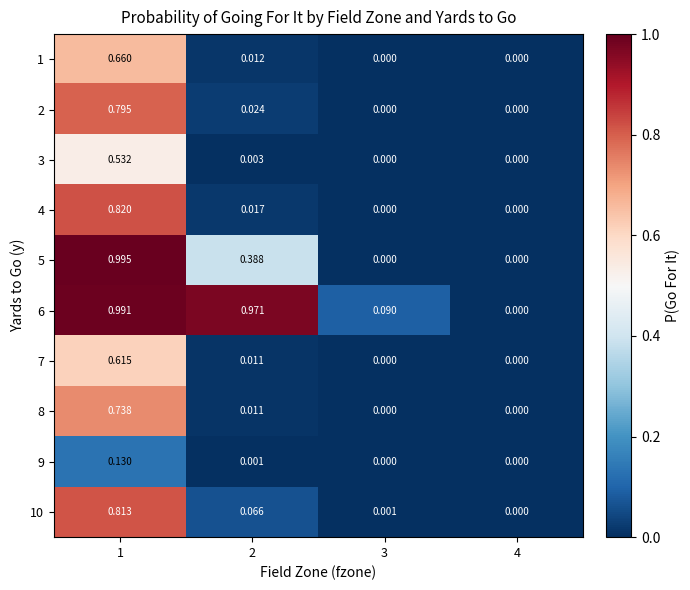

Is the value of 3 at 4 greater than the value of 7 at 1?

No